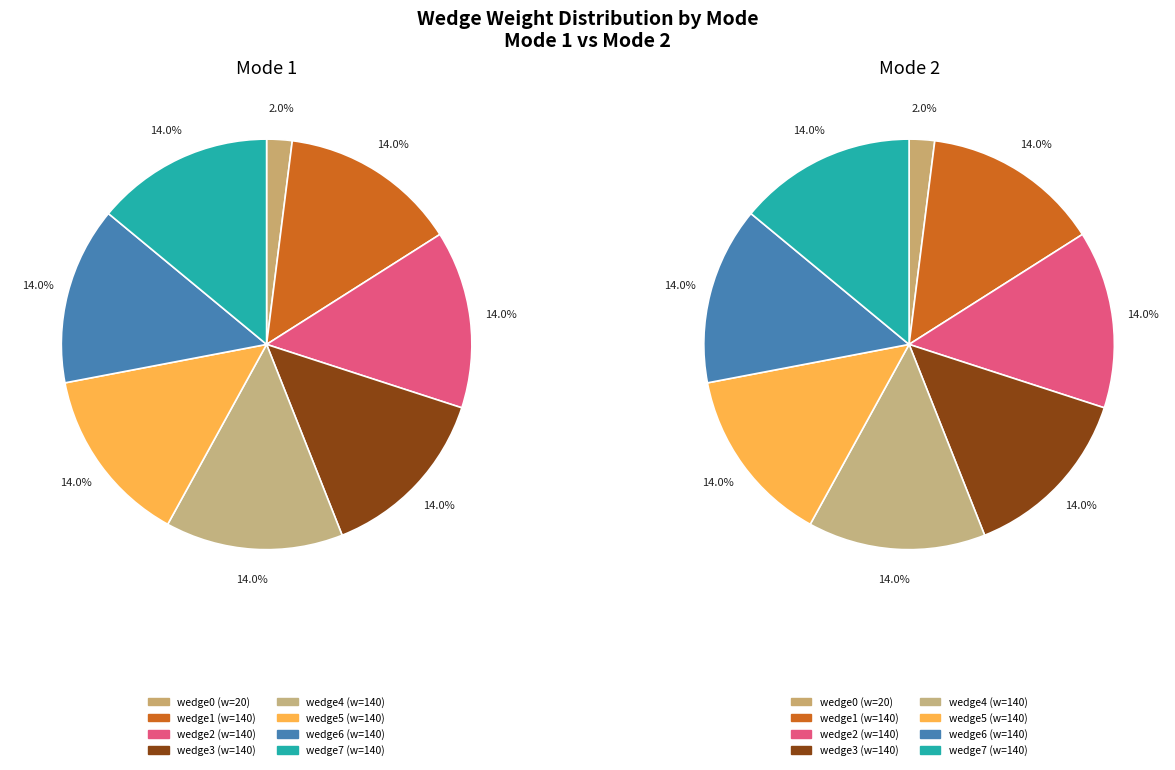

To the nearest percent, what is the difference between the largest and smallest slice percentages?

12%